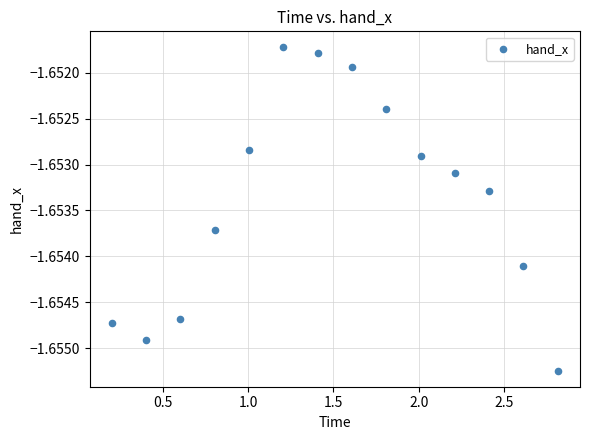

What is the range of X values (max minus min)?

2.6